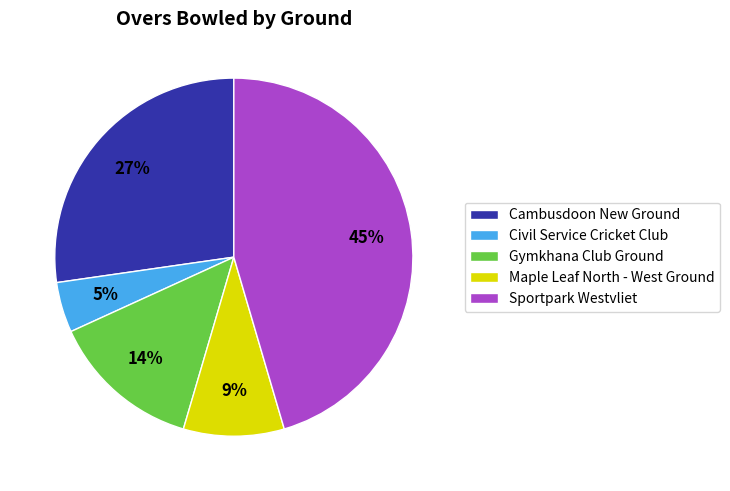

Between Cambusdoon New Ground and Civil Service Cricket Club, which is larger?

Cambusdoon New Ground